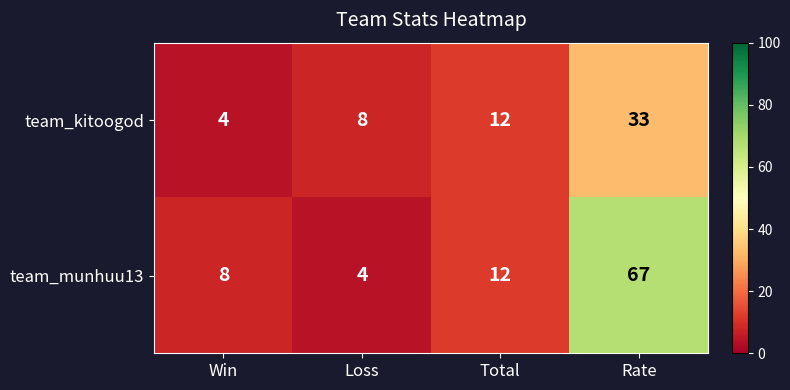

What is the average value of the team_kitoogod series?

14